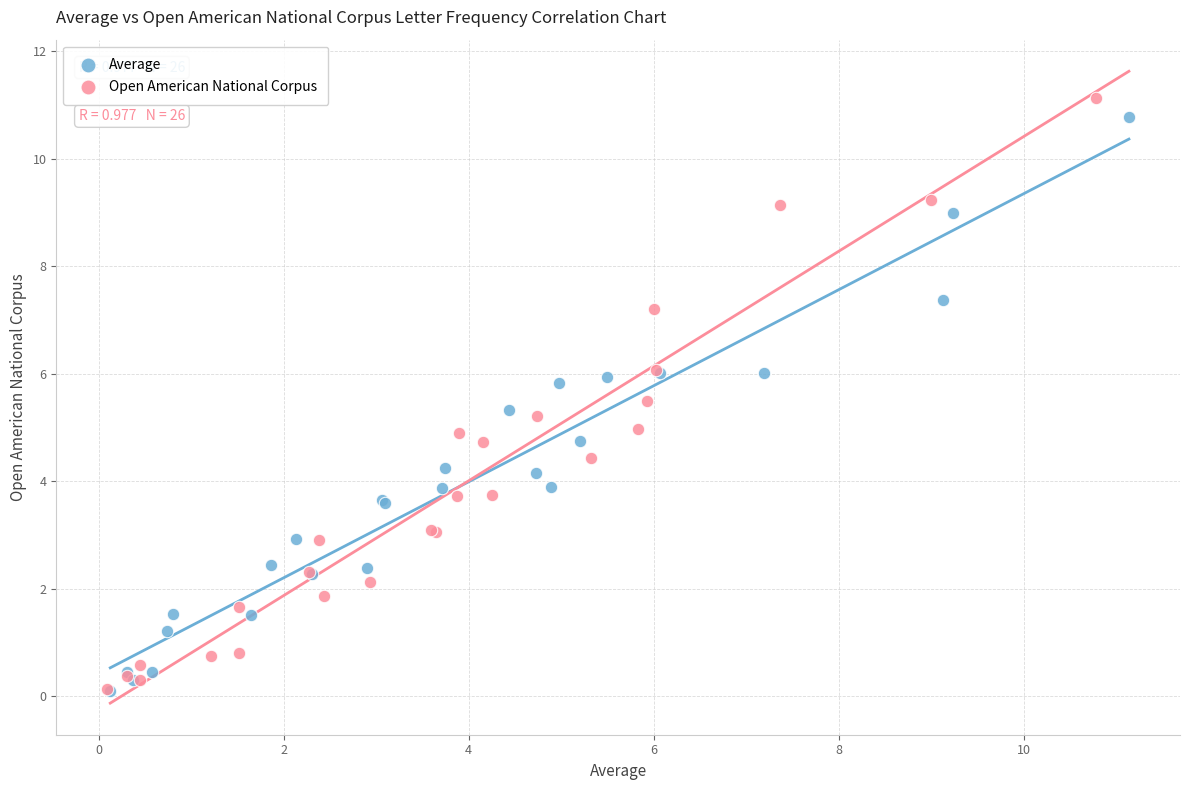

What are all the series names shown in the legend?

Average, Open American National Corpus